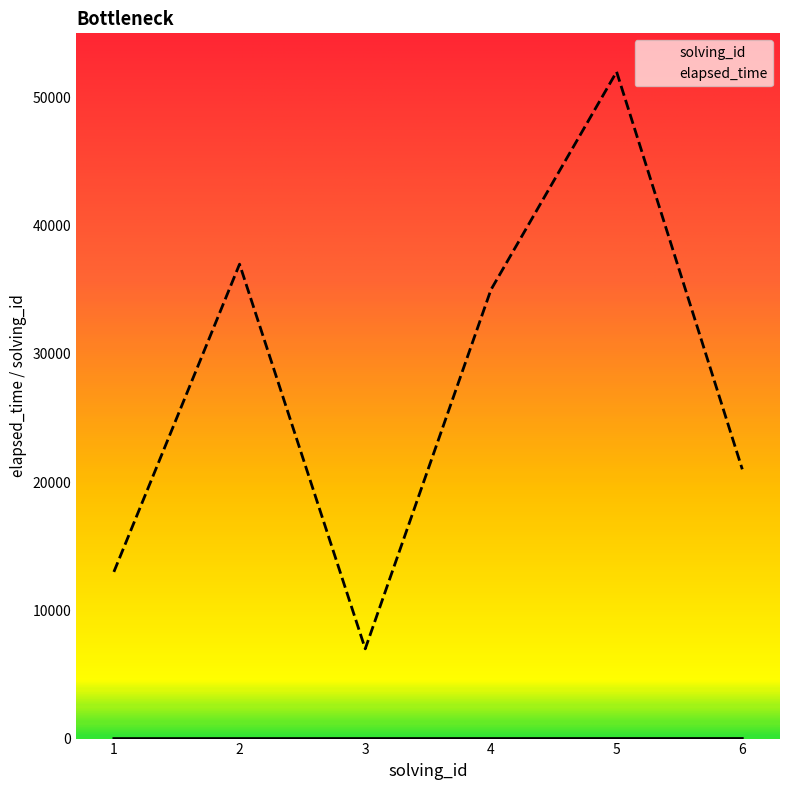

True or false: elapsed_time has a value of 13000 at 1.

True